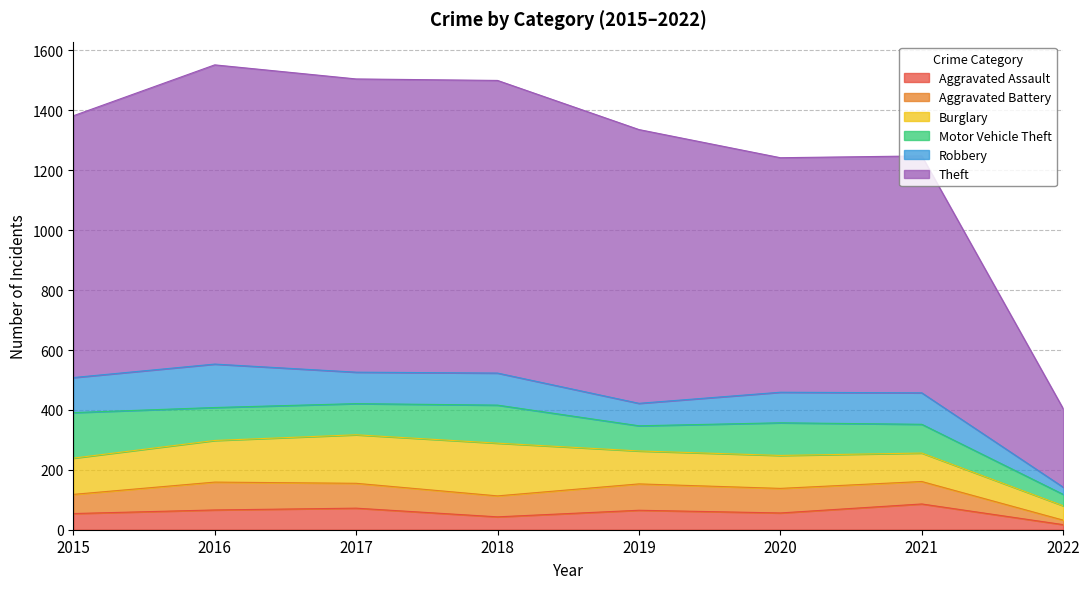

True or false: Aggravated Assault has a value of 86 at 2021.

True